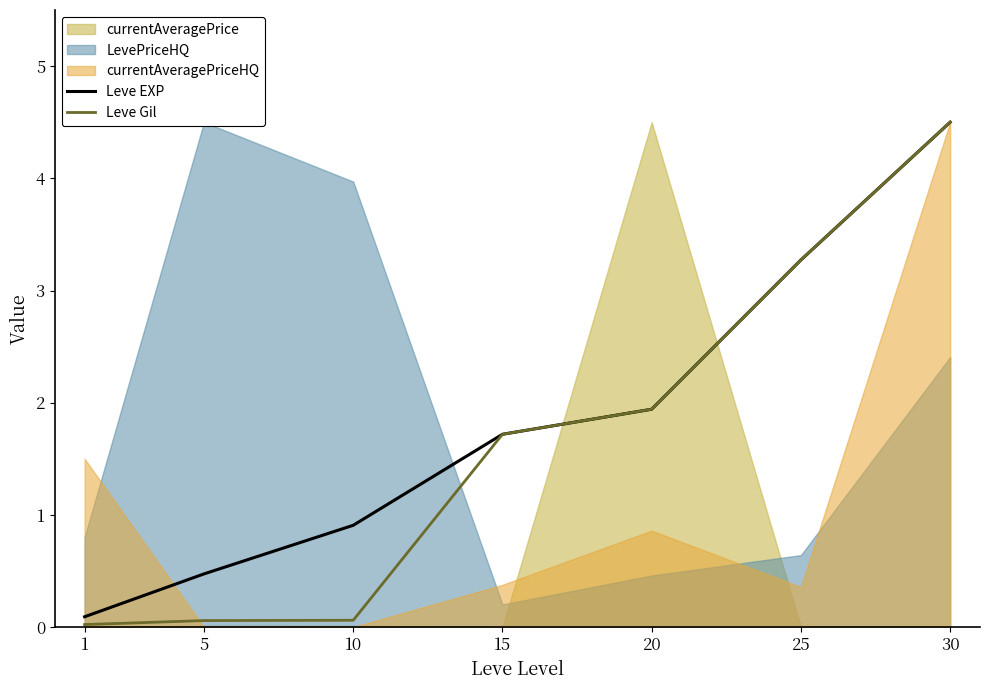

Which has a higher value, 30 or 5?

30